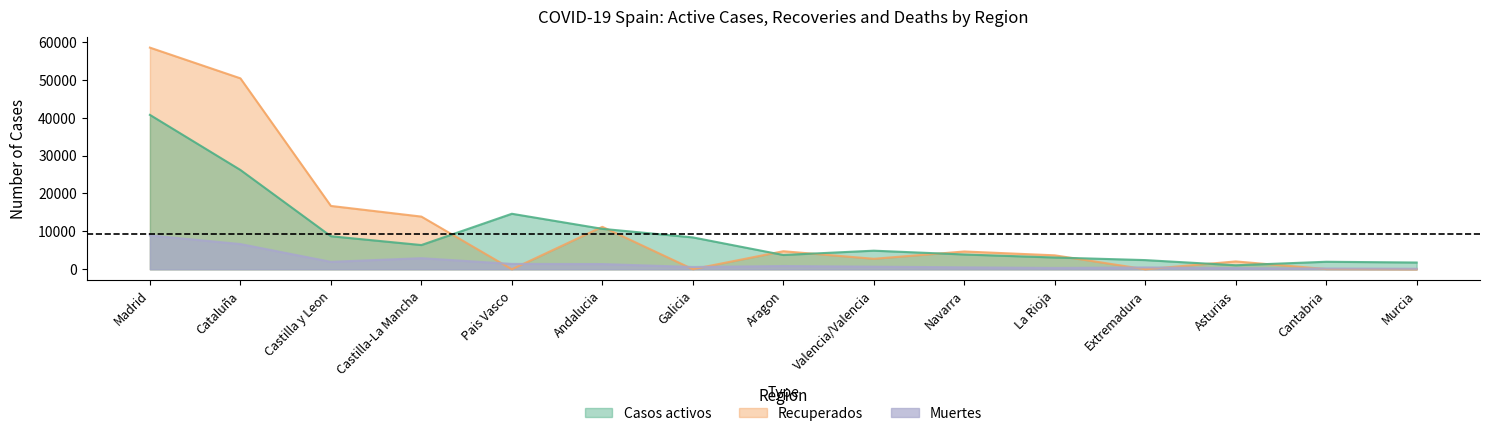

Rank the series by their average value, from lowest to highest.

Muertes, Casos activos, Recuperados